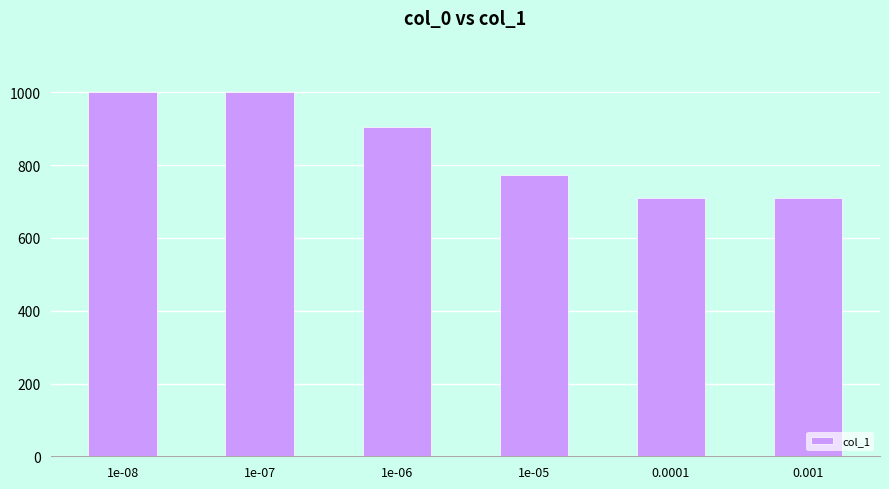

What is the smallest value displayed?

711